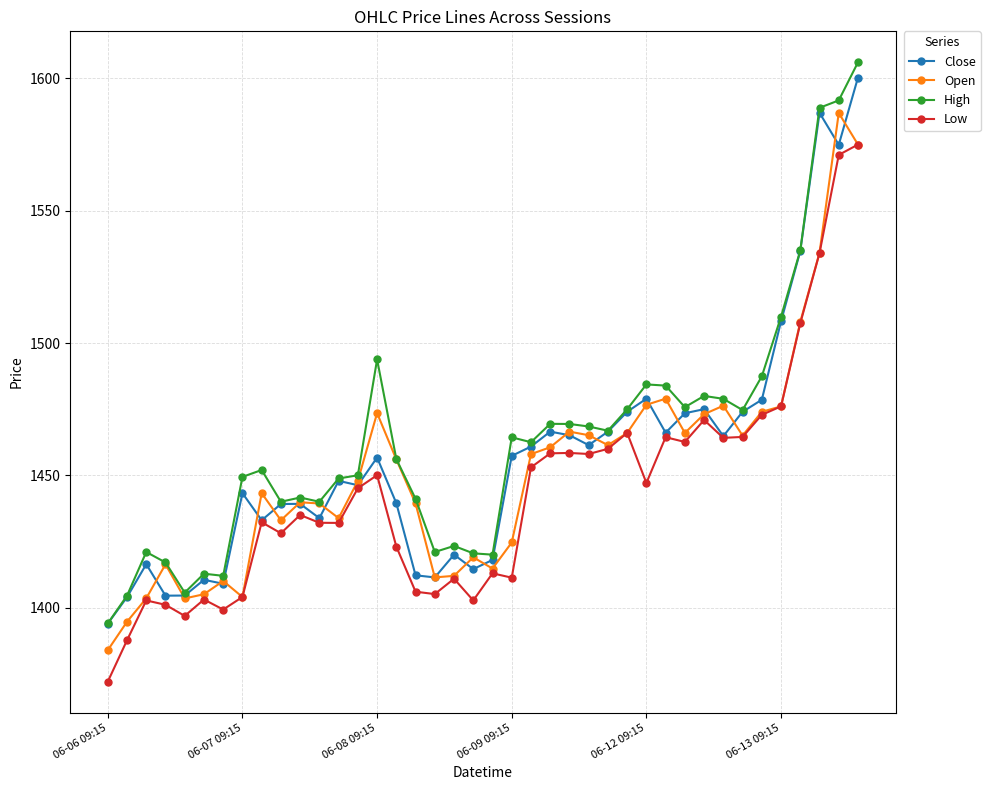

What is the minimum value shown in the chart?

1372.0